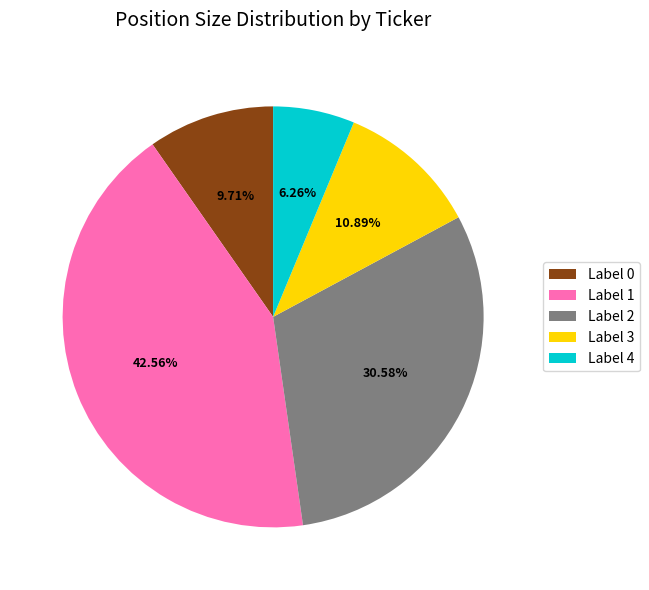

How many slices are in this pie chart?

5